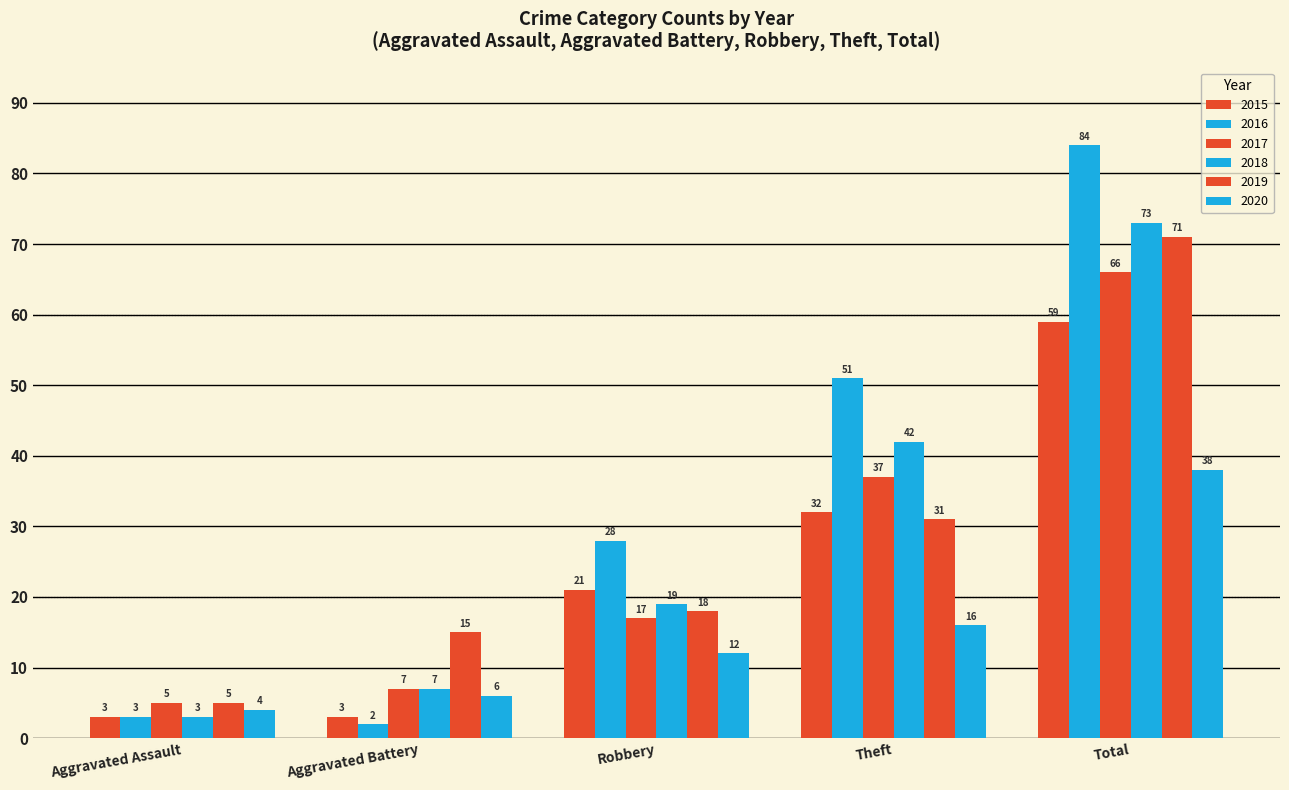

How many data points does each series have?

5